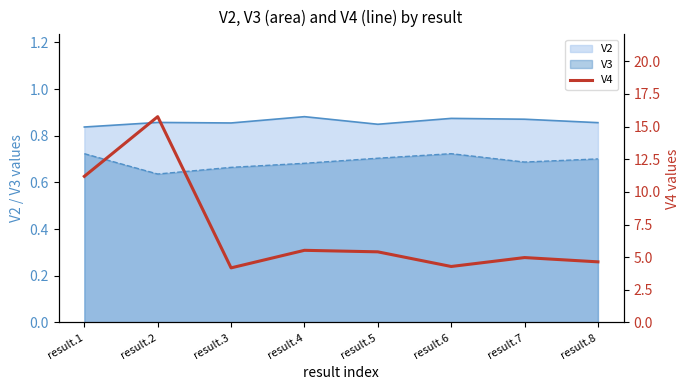

At which label is V3 closest to 0?

result.2